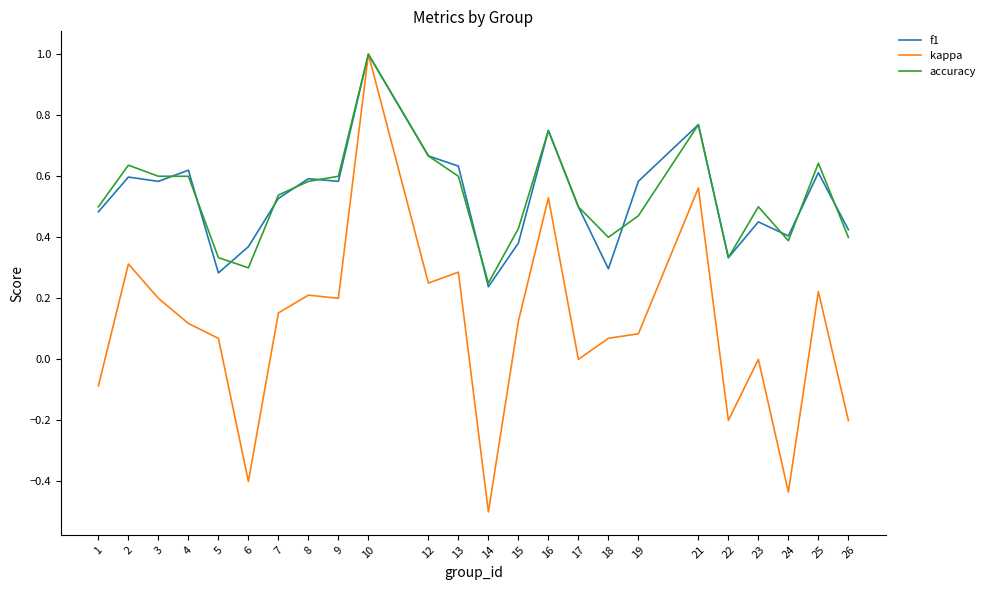

Is the value of f1 at 16 greater than the value of accuracy at 26?

Yes